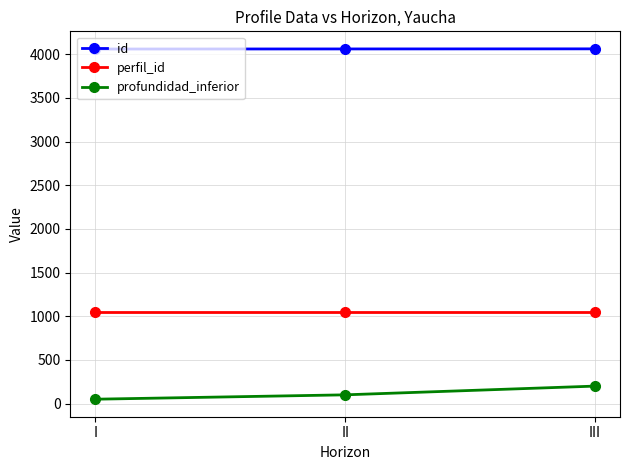

Rank the series at III from lowest to highest value.

profundidad_inferior, perfil_id, id